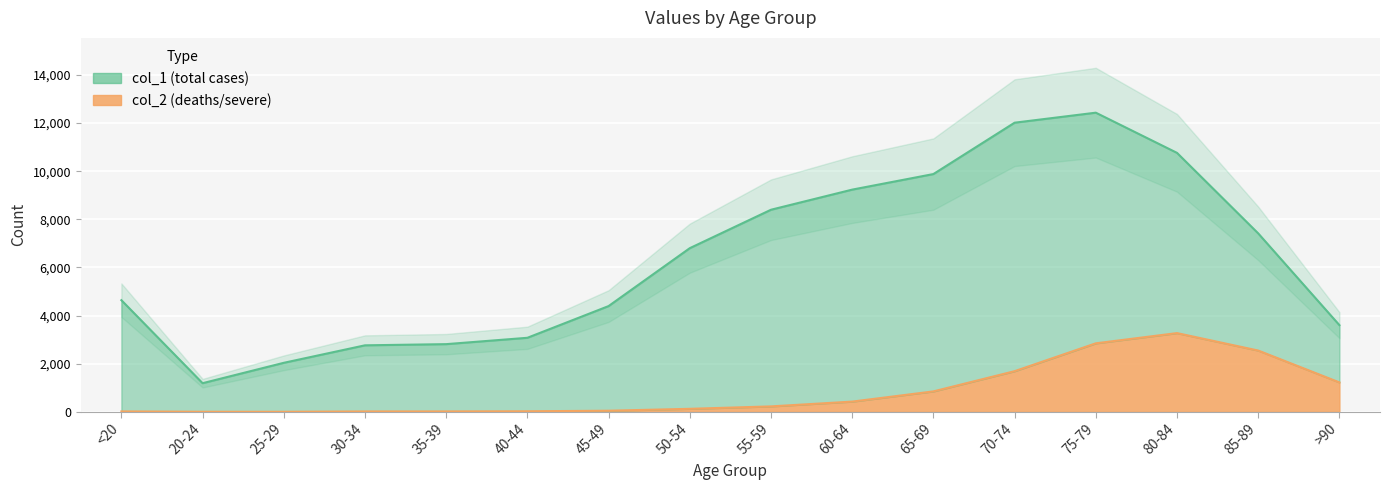

Which series changed the most between 25-29 and 30-34?

col_1